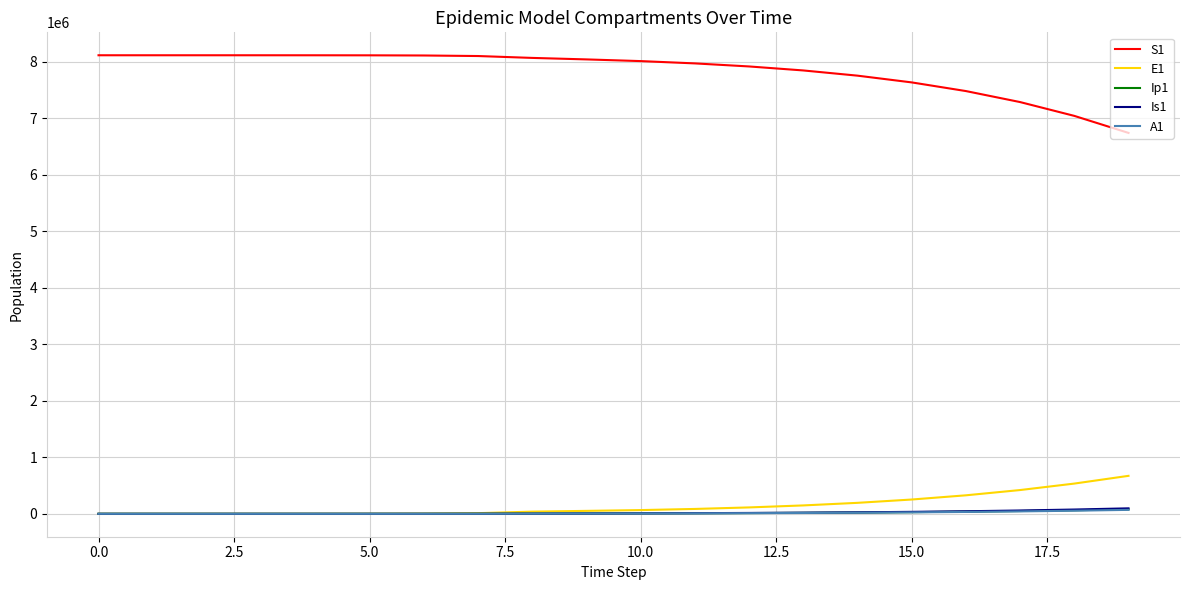

What are all the series names shown in the legend?

S1, E1, Ip1, Is1, A1